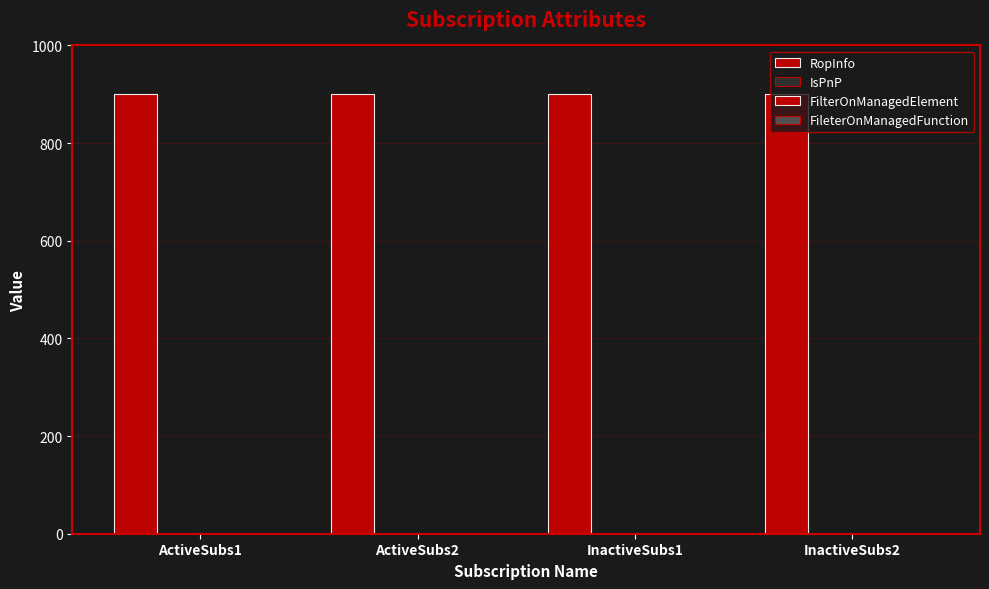

What is the difference between the highest and lowest values at ActiveSubs2?

900